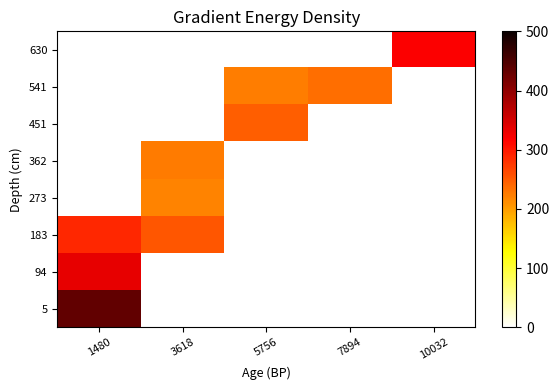

What is the difference between the highest and lowest values at 1480?

434.0